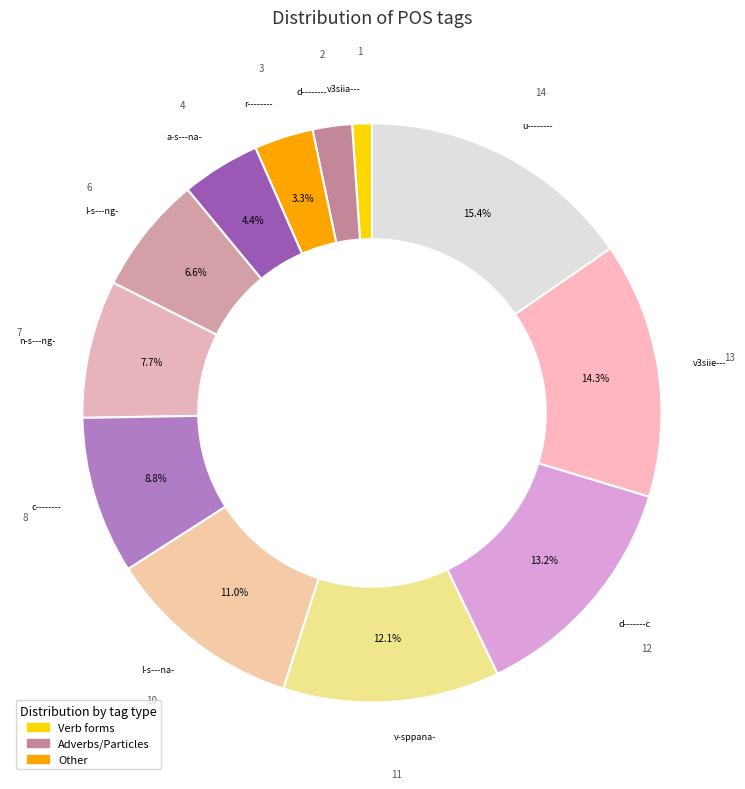

How much of the chart is everything except a-s---na-?

95.6%